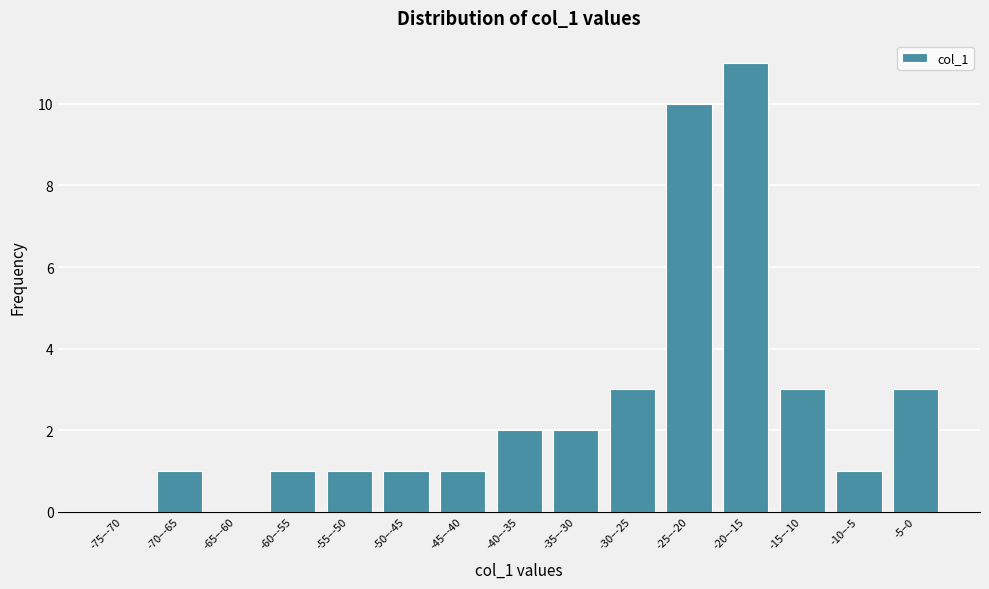

Reading left to right, what are all the values shown in this chart?

-75–-70=0	-70–-65=1	-65–-60=0	-60–-55=1	-55–-50=1	-50–-45=1	-45–-40=1	-40–-35=2	-35–-30=2	-30–-25=3	-25–-20=10	-20–-15=11	-15–-10=3	-10–-5=1	-5–0=3